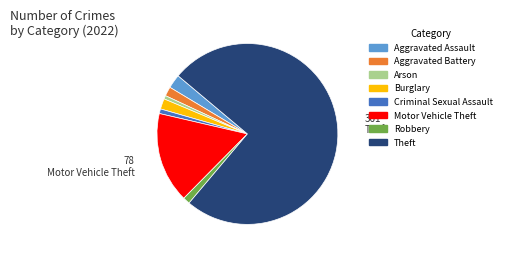

Is the sum of Motor Vehicle Theft and Aggravated Battery greater than half?

No